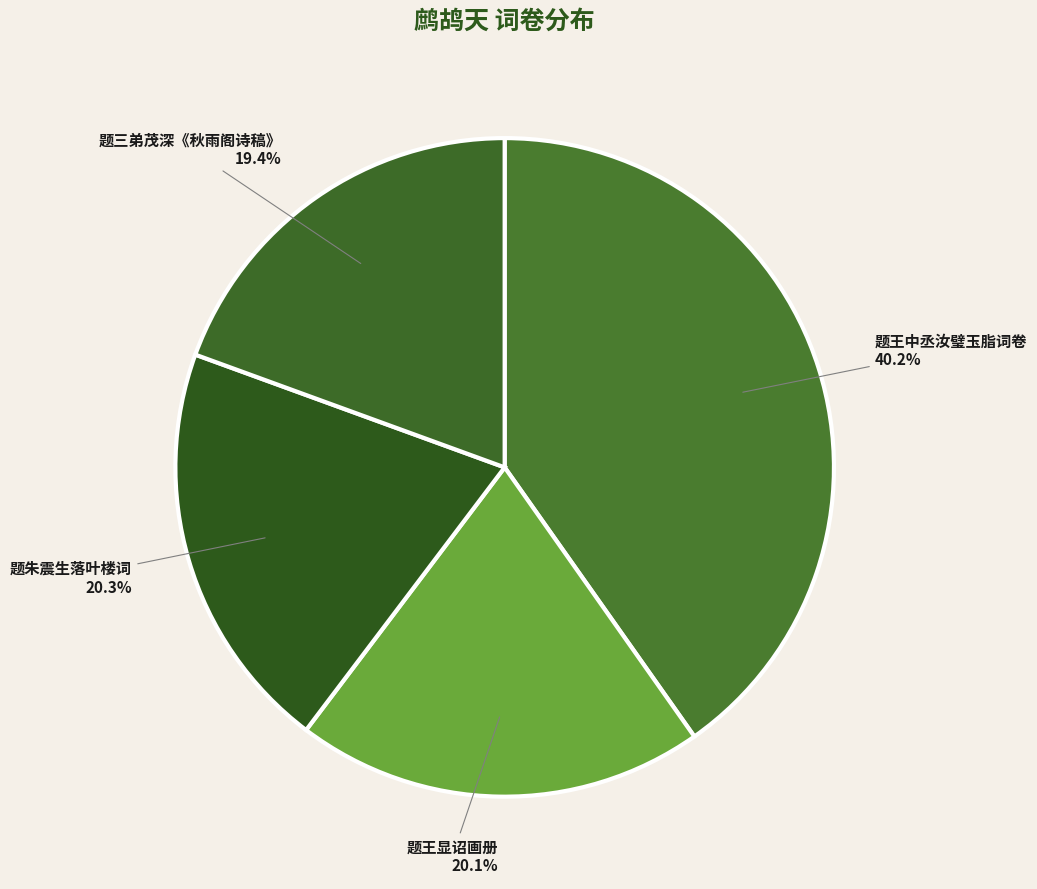

Does any single category account for the majority?

No